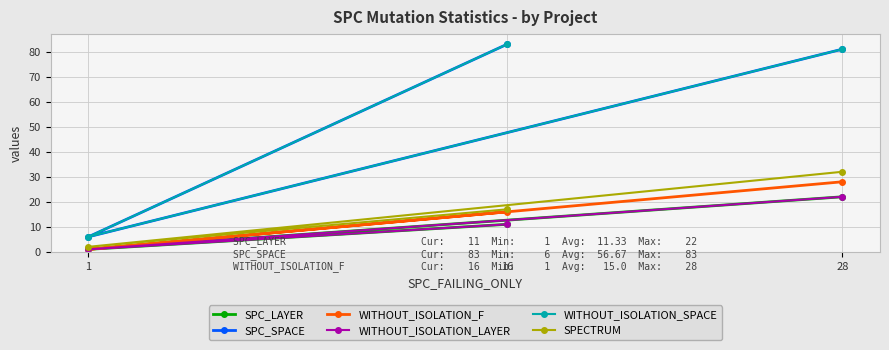

At which category is the sum across all series the highest?

28